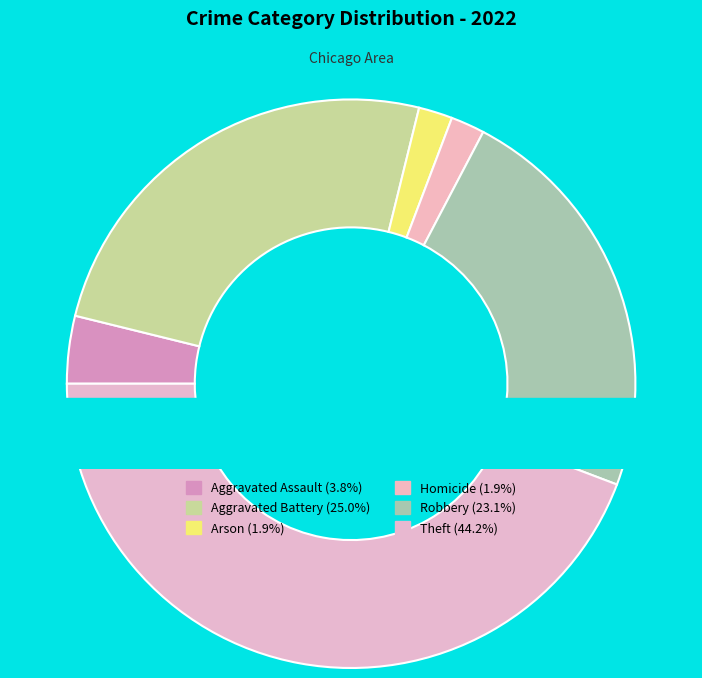

What percentage is NOT represented by Robbery?

76.9%